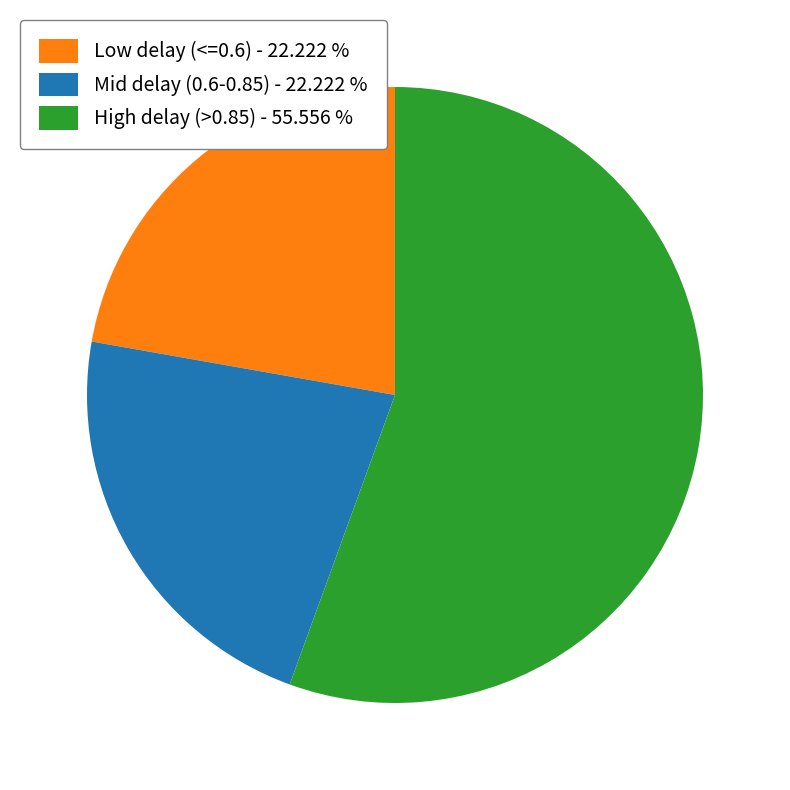

Which slice represents more than half of the pie?

High delay (>0.85) - 55.556 %